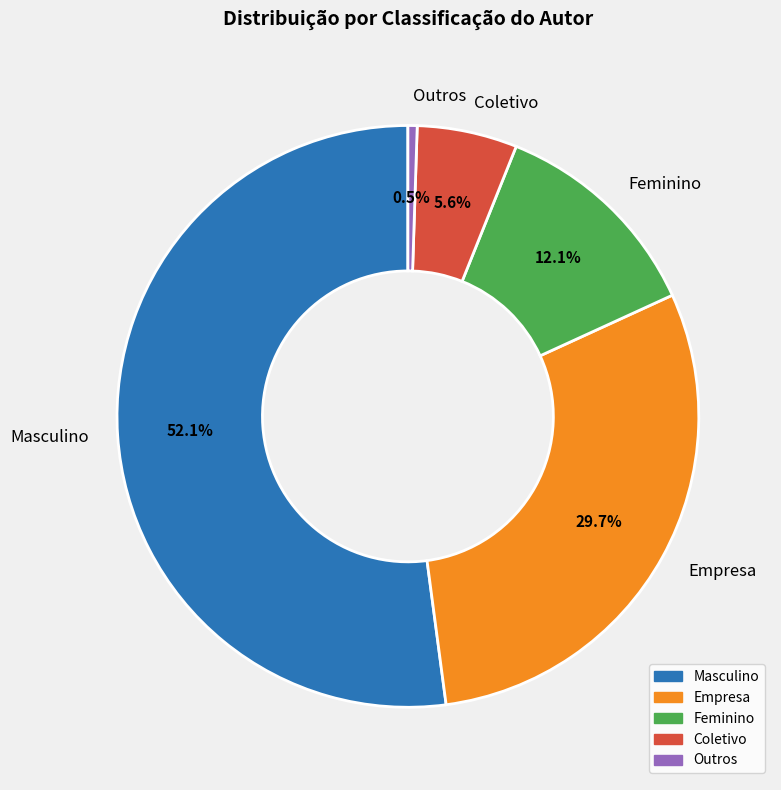

How many slices are in this pie chart?

5